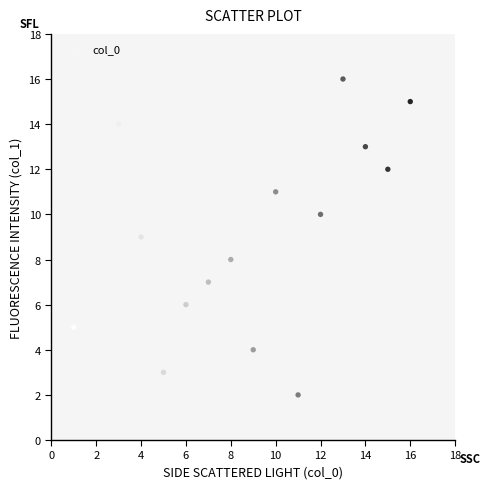

What is the range of Y values (max minus min)?

15